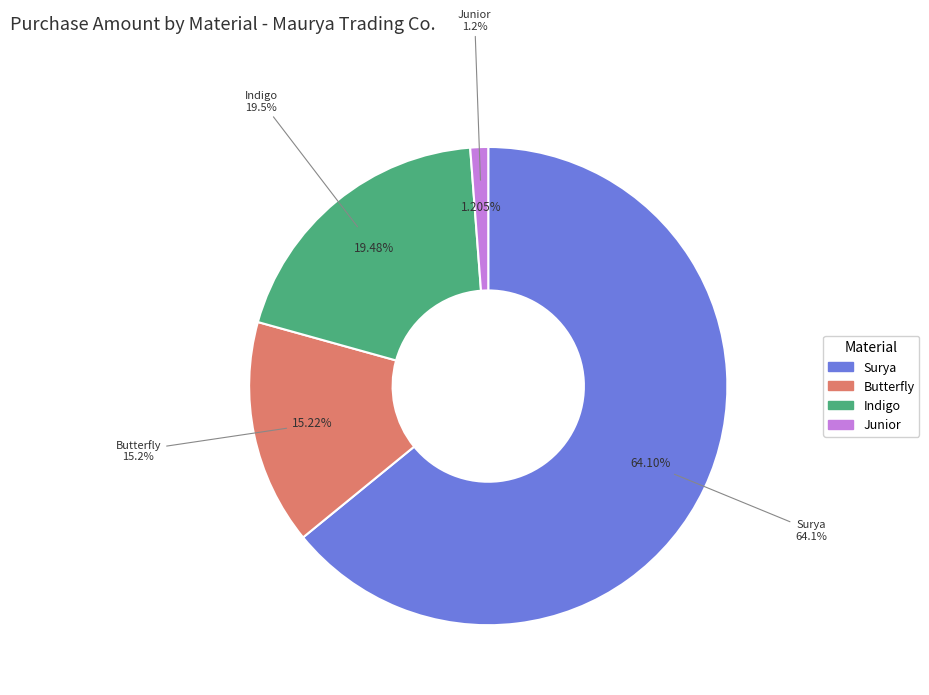

Is Surya (Feb) the majority of the pie?

No